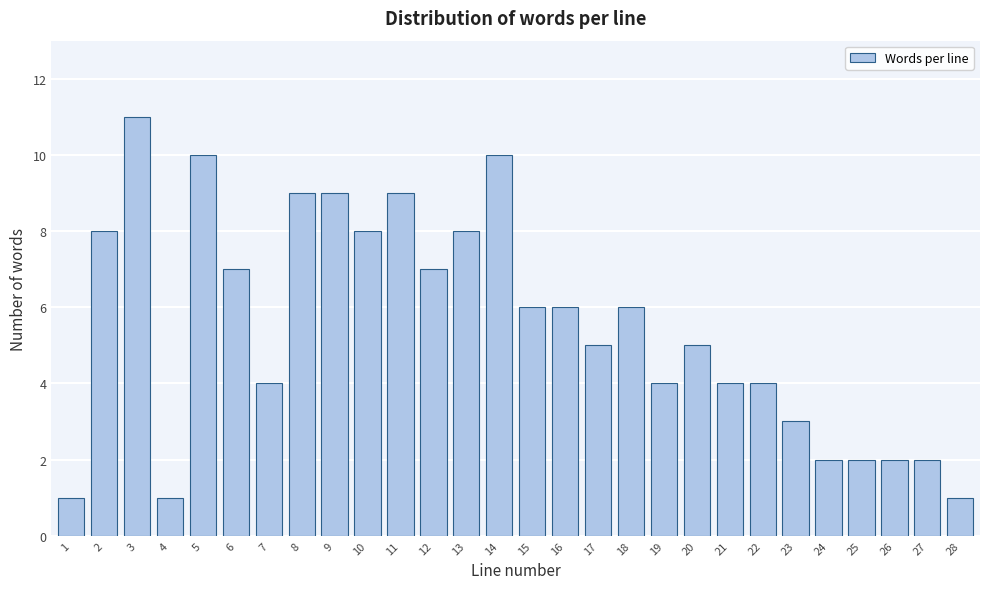

Reading left to right, what are all the values shown in this chart?

1=1	2=8	3=11	4=1	5=10	6=7	7=4	8=9	9=9	10=8	11=9	12=7	13=8	14=10	15=6	16=6	17=5	18=6	19=4	20=5	21=4	22=4	23=3	24=2	25=2	26=2	27=2	28=1